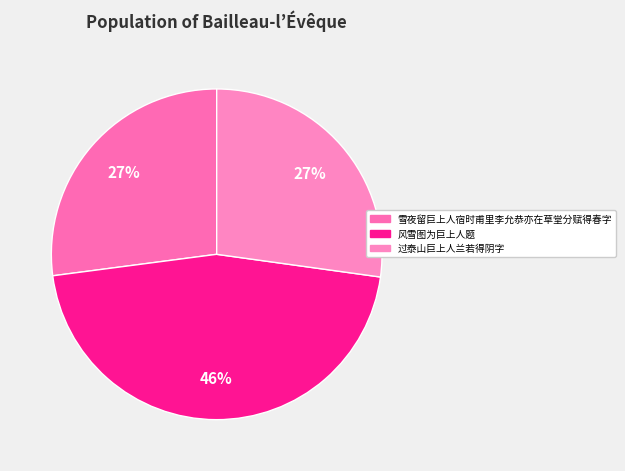

Approximately how many times larger is the value at 风雪图为巨上人题 compared to 过泰山巨上人兰若得阴字?

1.7